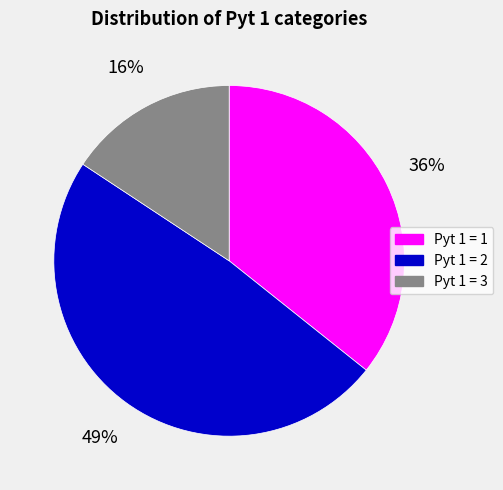

To the nearest percent, what is the difference between the largest and smallest slice percentages?

33%